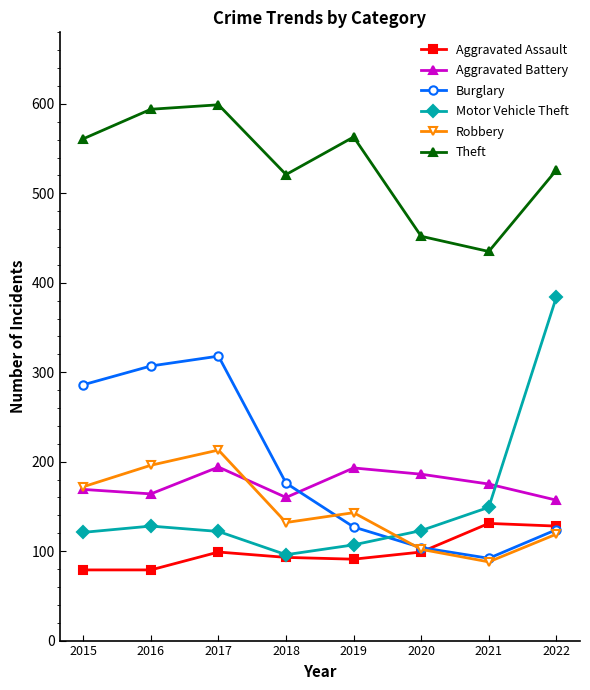

True or false: Robbery has a value of 88 at 2021.

True